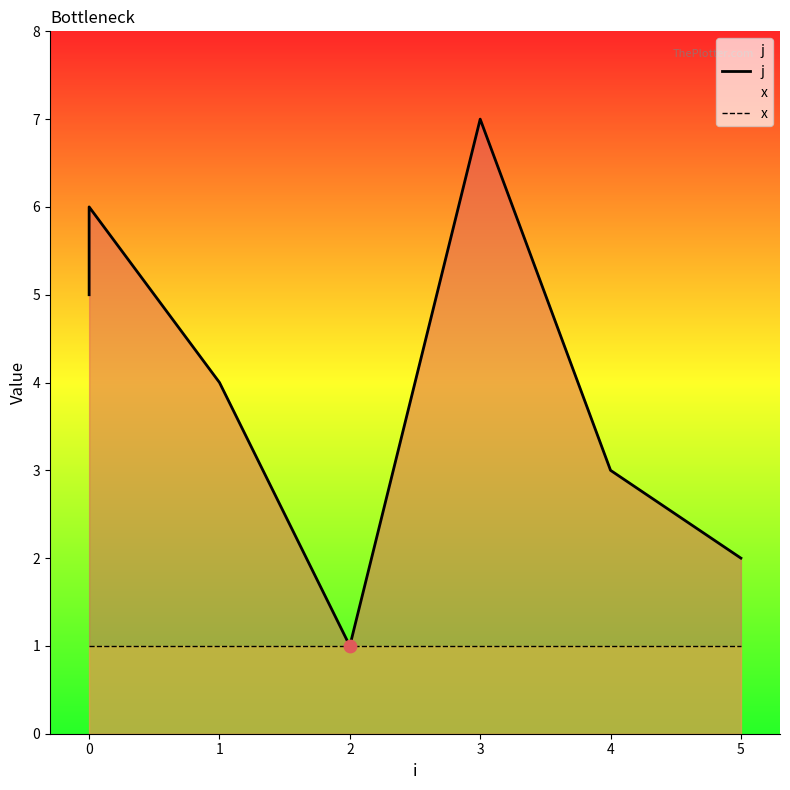

Which series contains the lowest Y value?

j